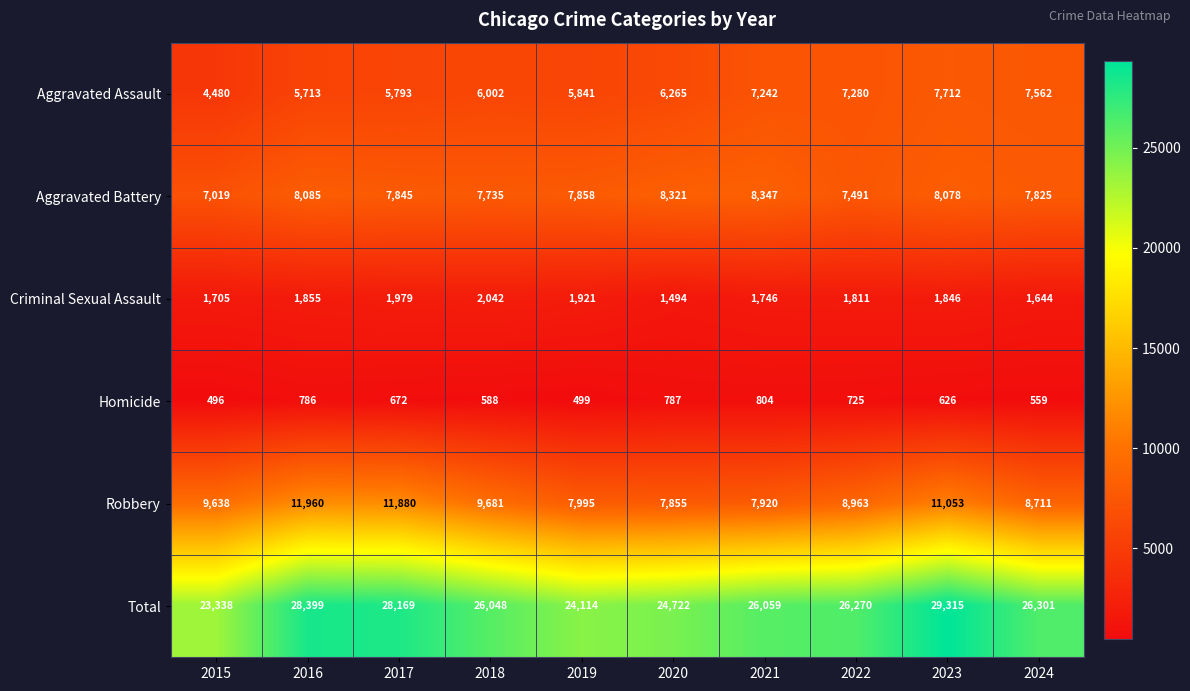

What is the approximate value of Aggravated Assault at 2017?

5793